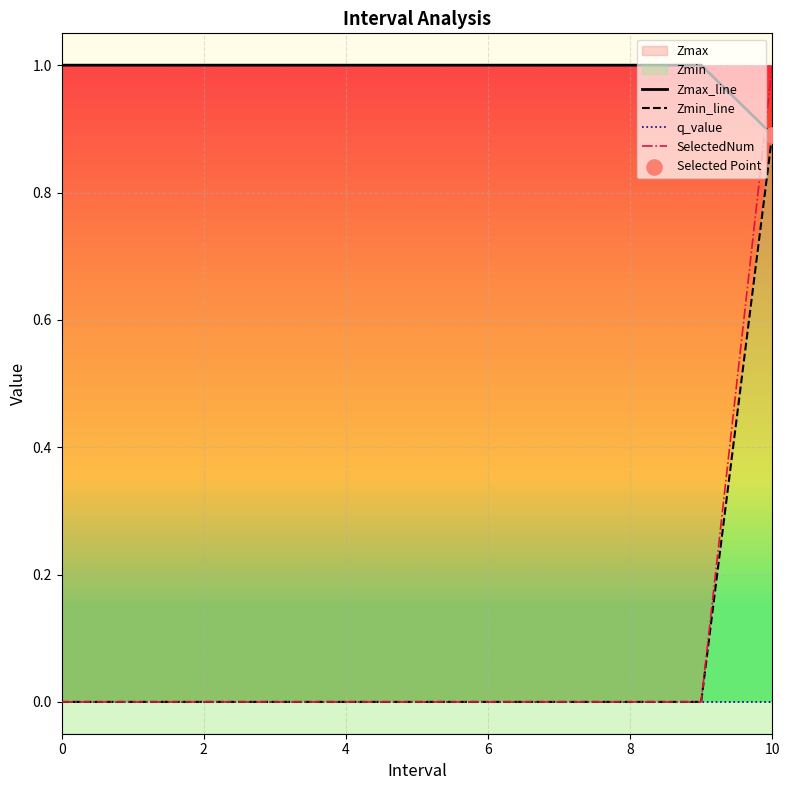

Is the value of SelectedNum at 10 greater than the value of Zmax_line at 7?

No